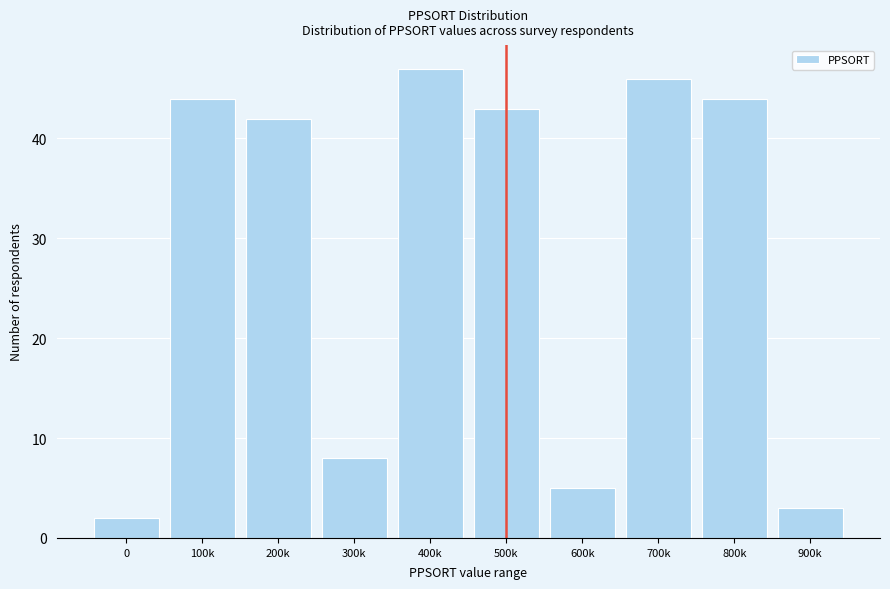

Reading right to left, extract all data points from this chart.

900k=3	800k=44	700k=46	600k=5	500k=43	400k=47	300k=8	200k=42	100k=44	0=2